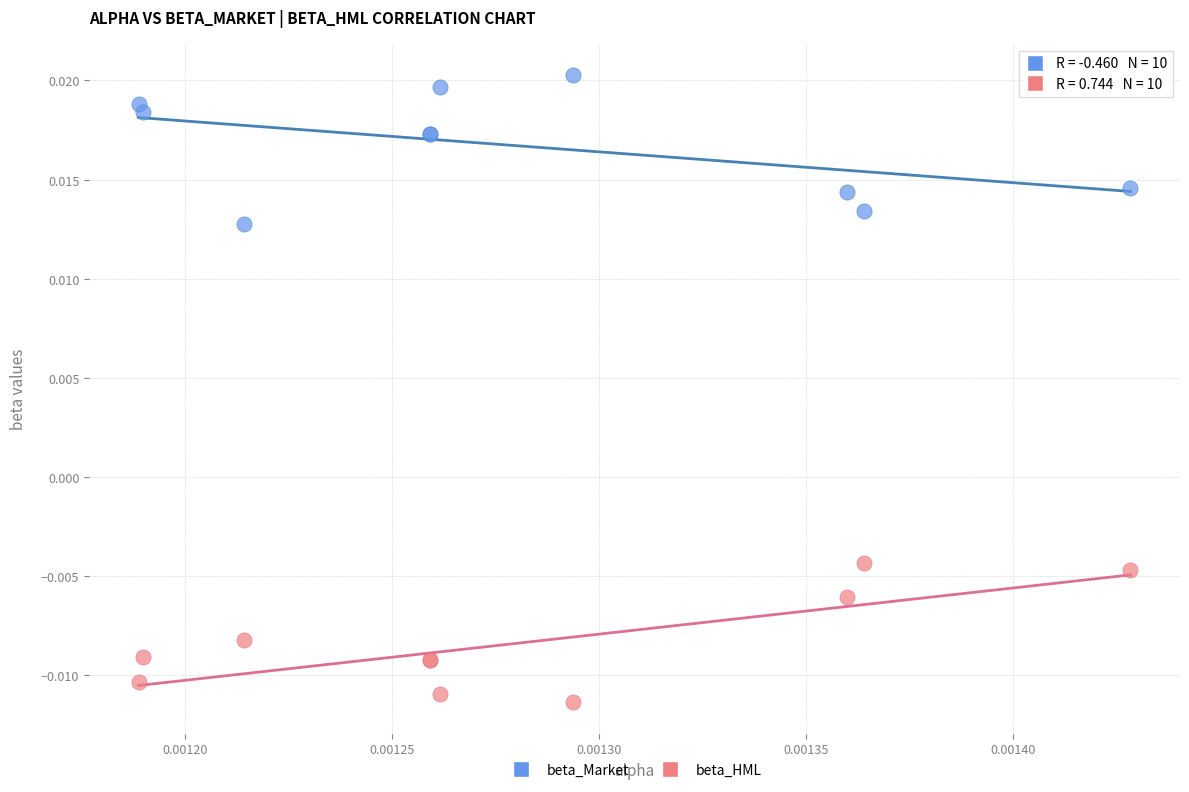

What are all the series names shown in the legend?

beta_Market, beta_HML